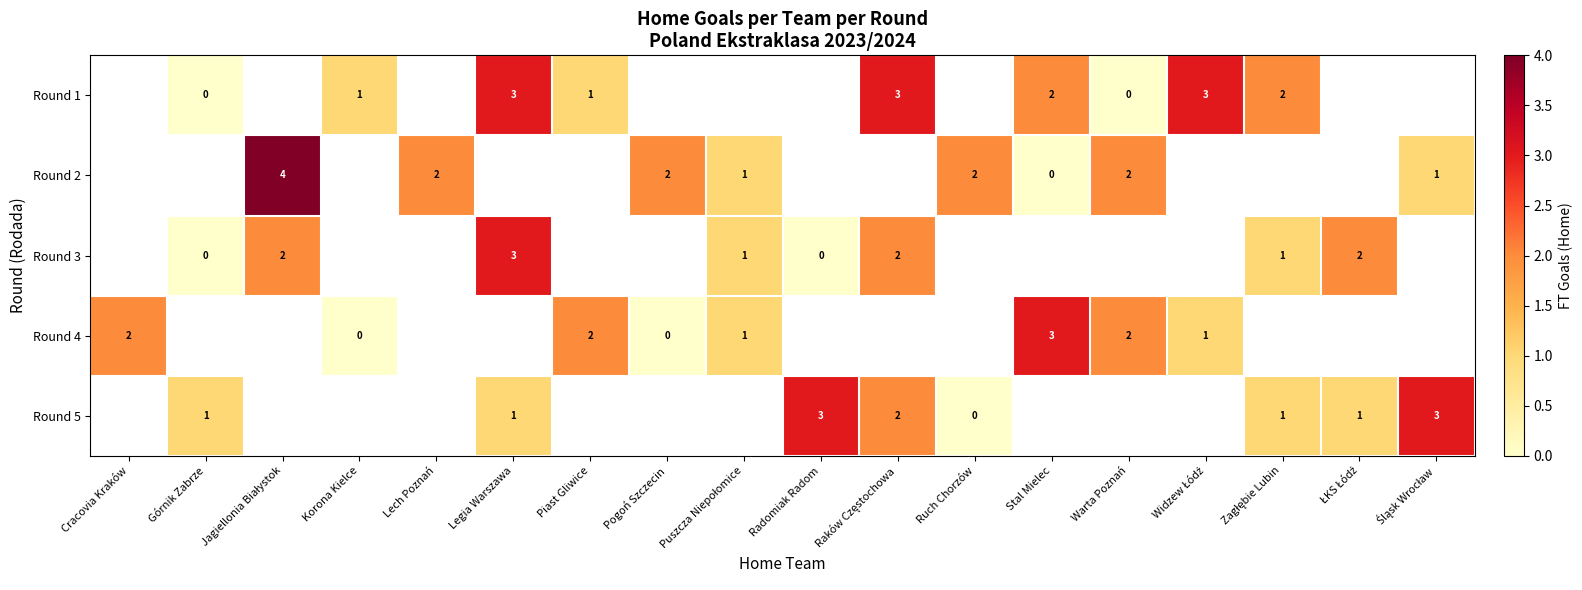

Is it true that Round 1 equals 0.0 at Warta Poznań?

True